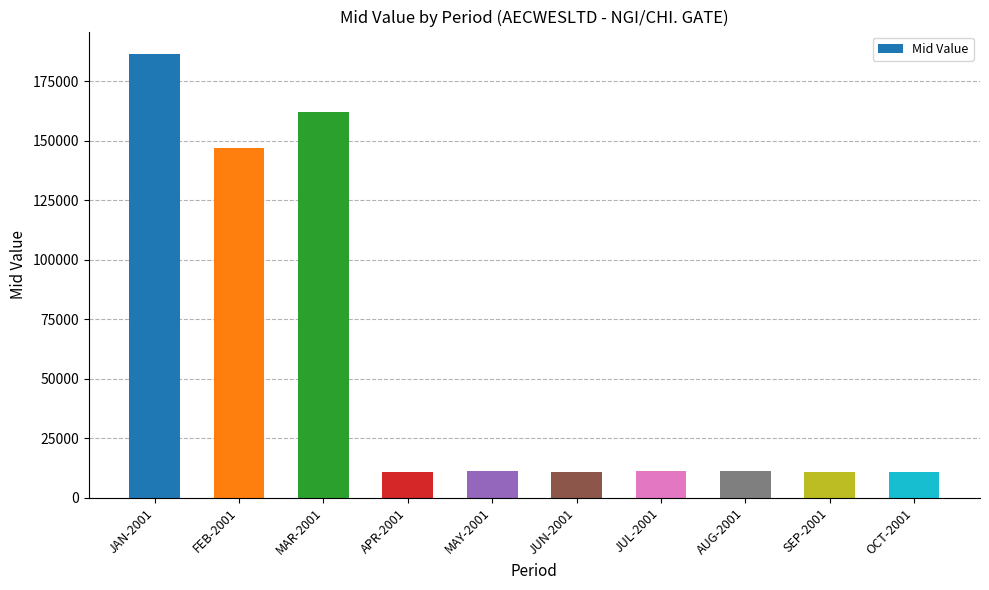

What position from the right is JAN-2001?

10